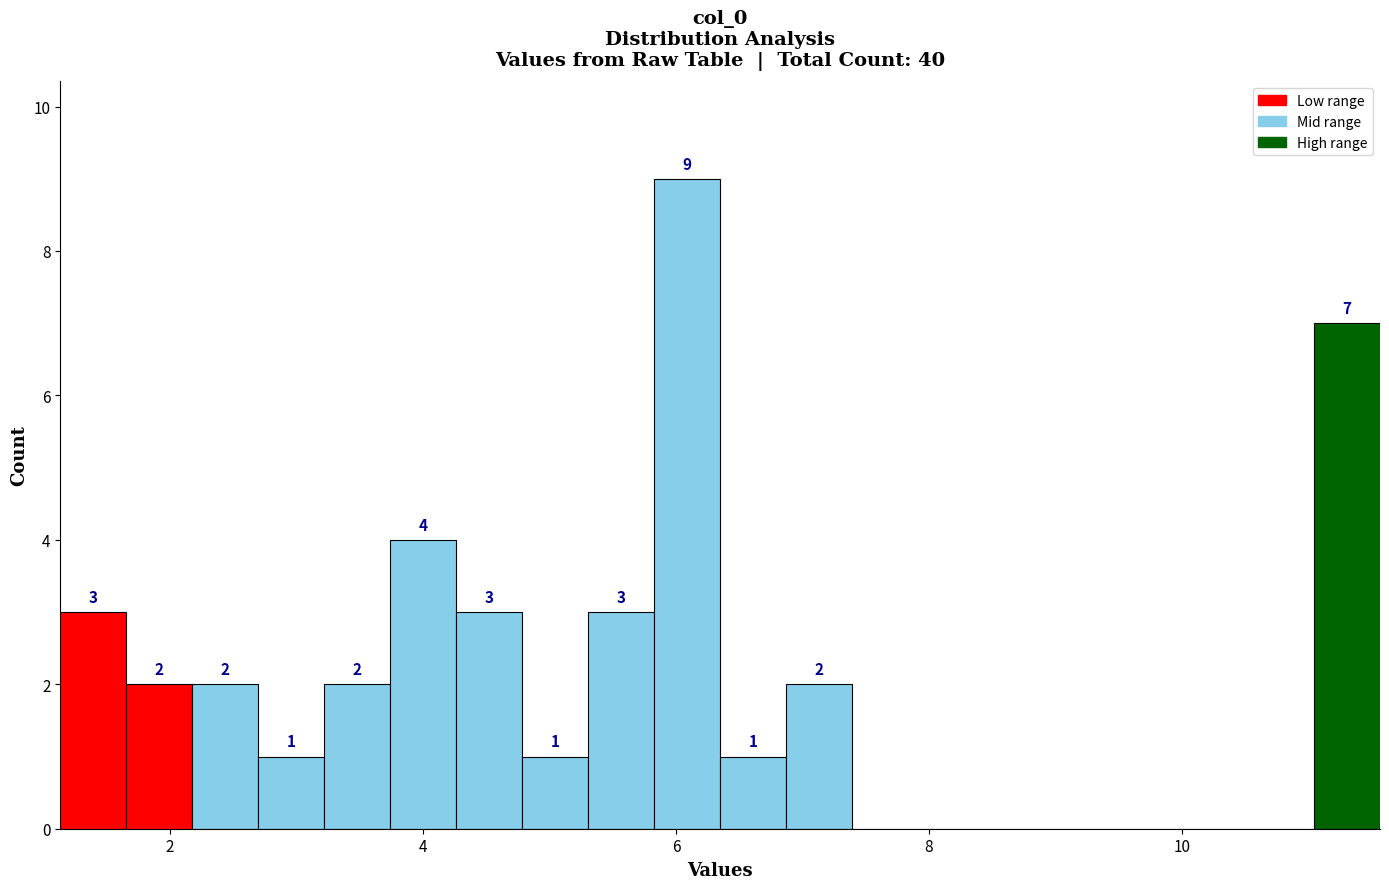

Read against the x-axis, roughly where is the centre of the tallest bar?

6.0